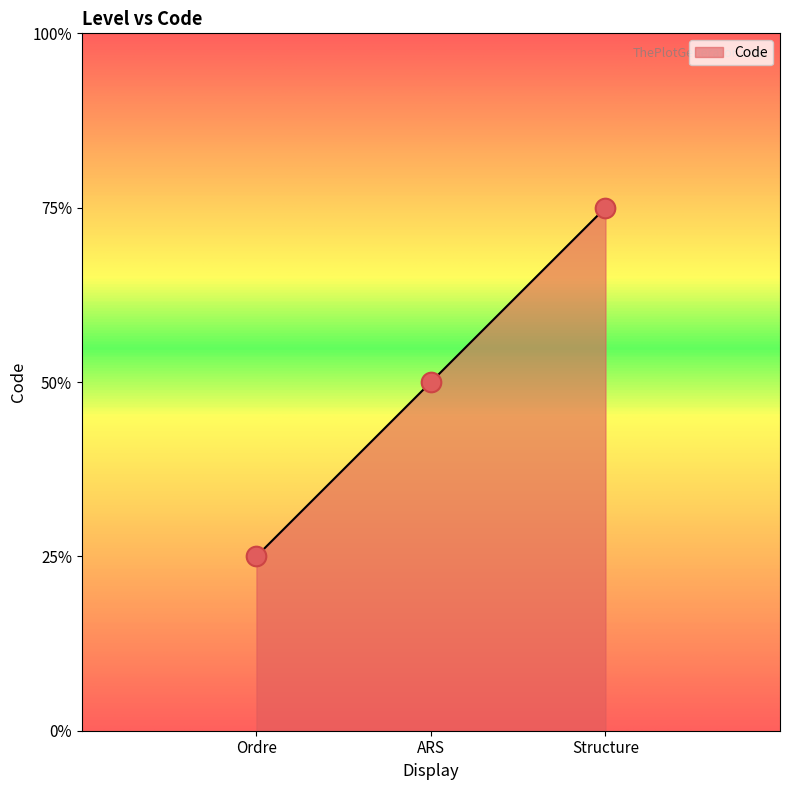

Approximately how many times larger is the value at Ordre compared to ARS?

0.5